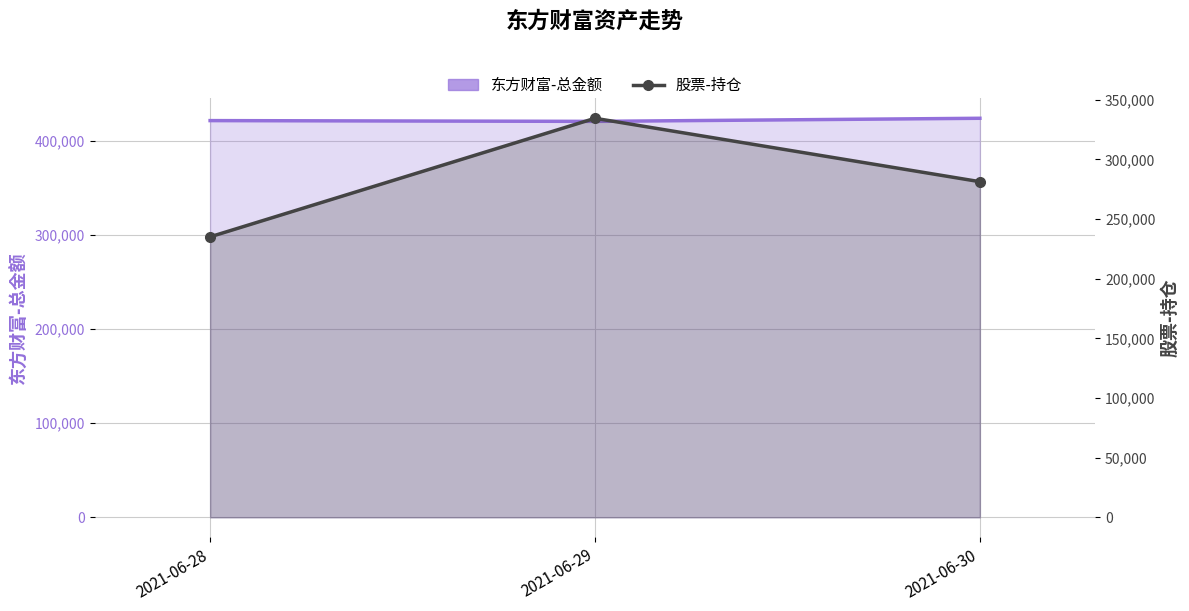

What is the minimum value for 东方财富-总金额?

420855.0